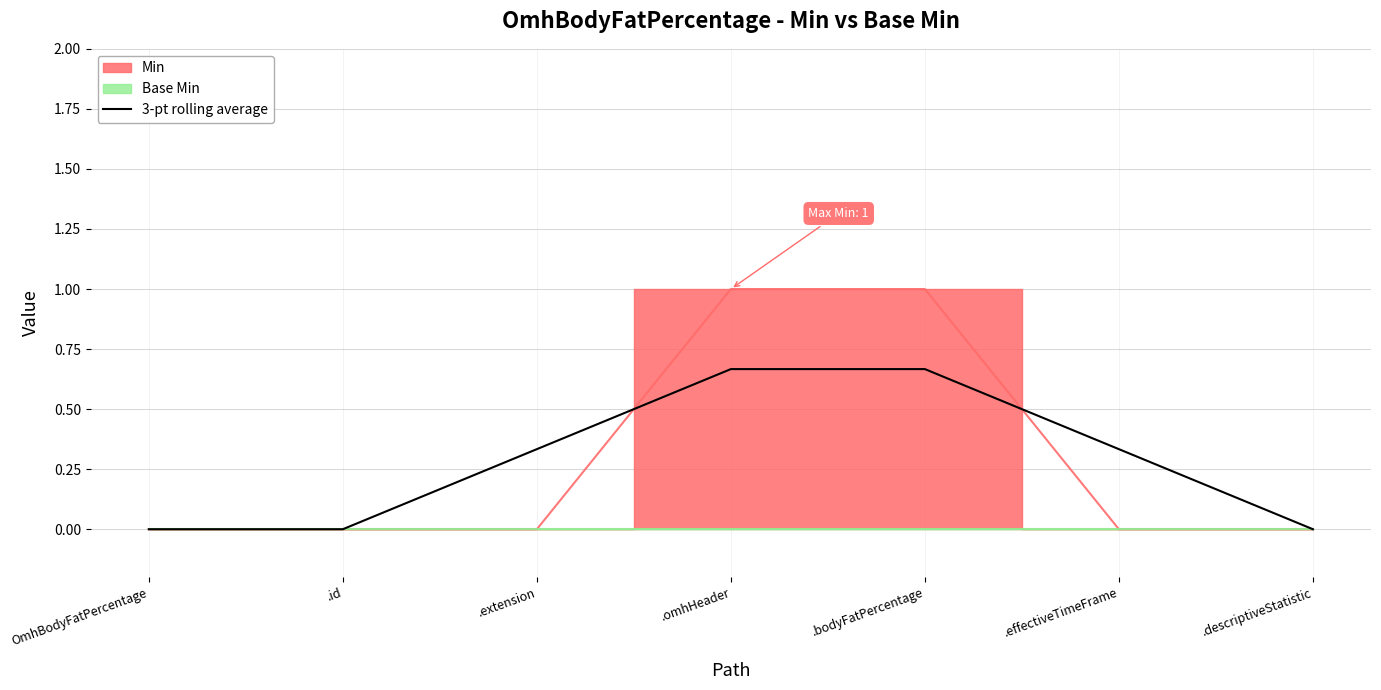

What position from the right is .descriptiveStatistic?

1